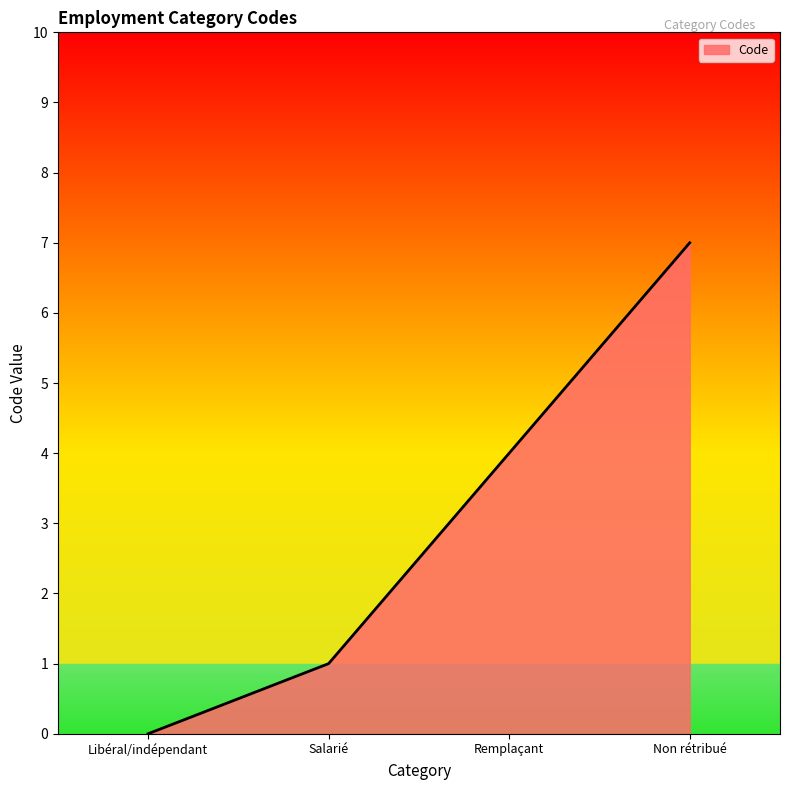

Reading right to left, list all the values displayed in this chart.

Non rétribué=7	Remplaçant=4	Salarié=1	Libéral/indépendant=0